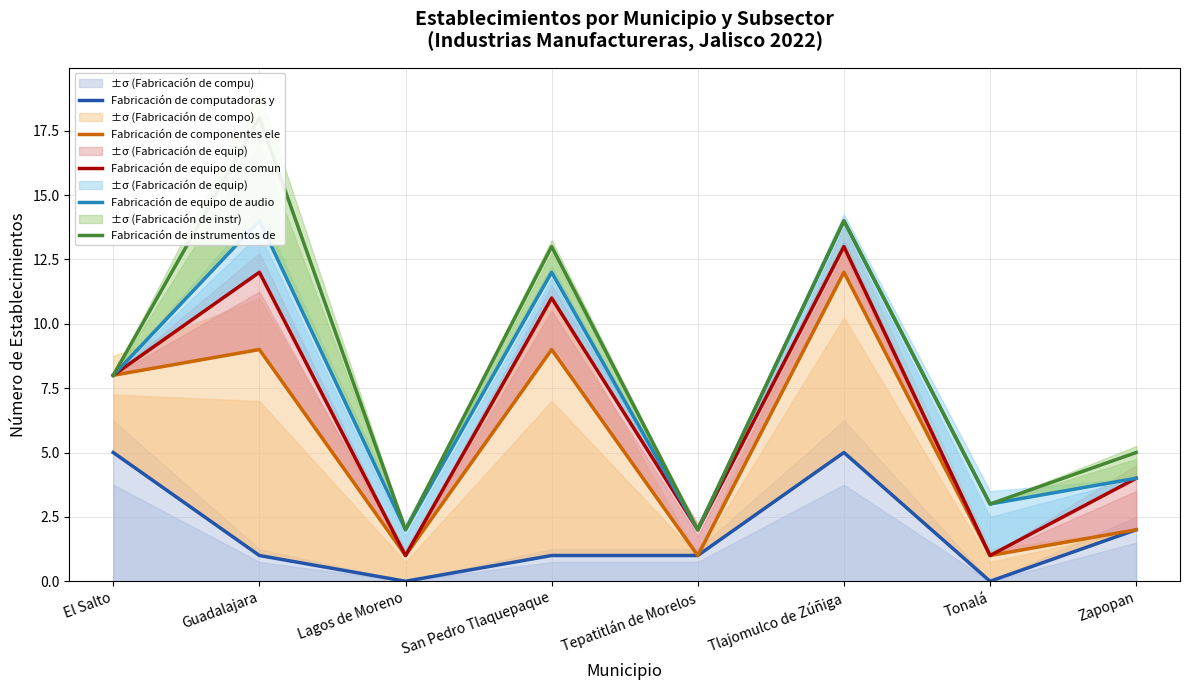

What is the label of the 6th point from the left?

Tlajomulco de Zúñiga